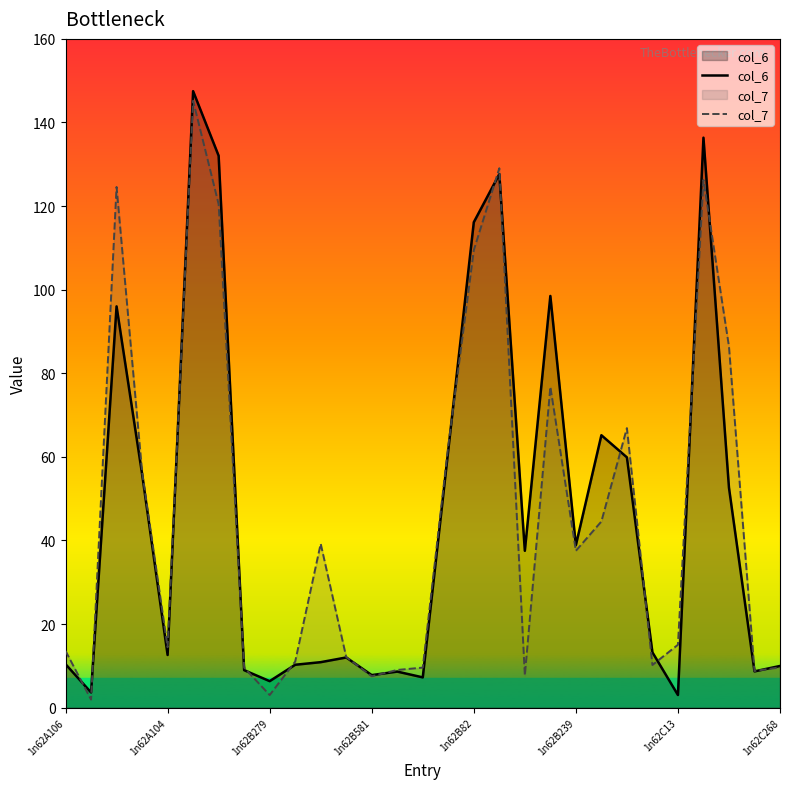

Reading left to right, extract all data points from this chart.

col_6: 10.4	3.6	96.0	55.9	12.6	147.5	132.0	9.0	6.3	10.3	10.9	12.0	7.8	8.6	7.2	61.6	116.1	127.6	37.5	98.5	38.9	65.2	59.9	13.2	3.0	136.4	52.6	8.7	10.0
col_7: 13.6	1.9	124.6	56.5	14.5	145.2	120.4	9.6	3.0	11.0	39.2	12.1	7.5	9.0	9.6	62.7	109.5	129.1	7.7	76.7	37.5	44.5	66.9	10.2	15.1	126.2	86.4	8.8	9.6